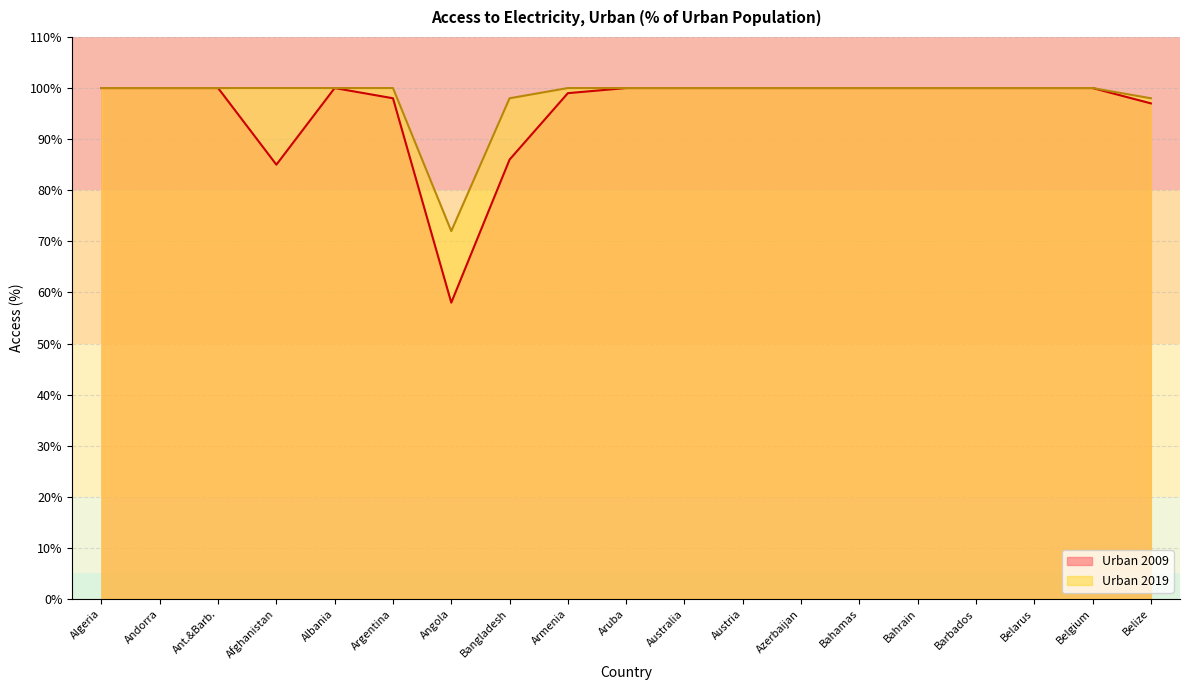

How many data points are less than 100?

3